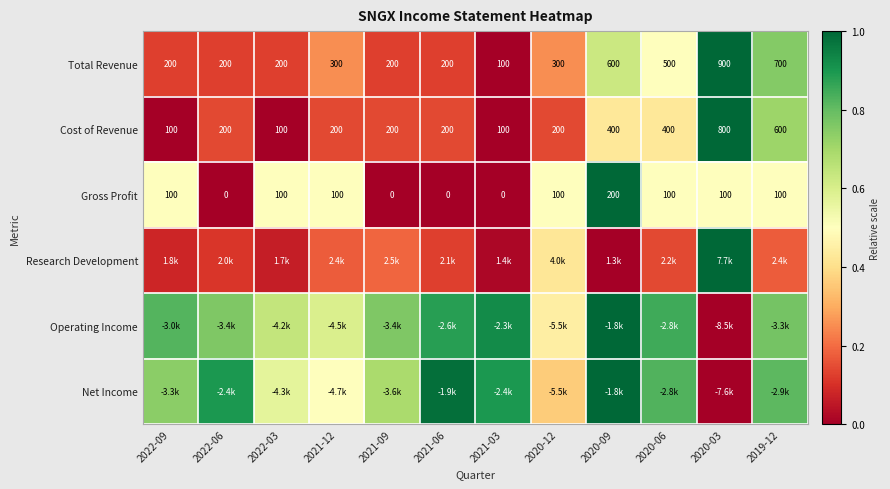

Is the value of Total Revenue at 2019-12 greater than the value of Gross Profit at 2020-09?

Yes